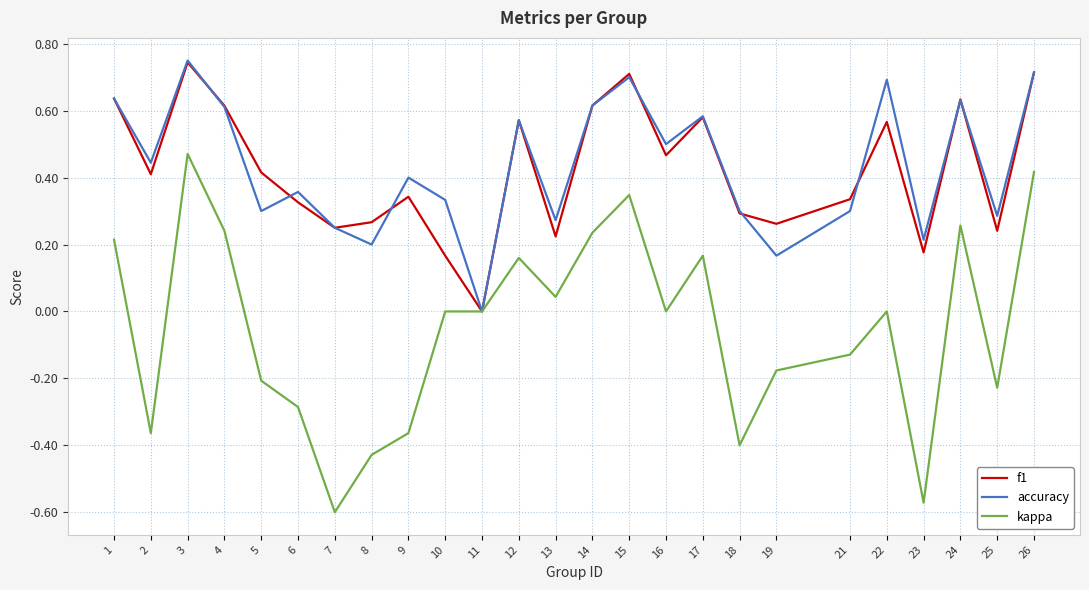

True or false: f1 has a value of 0.6 at 14.

True